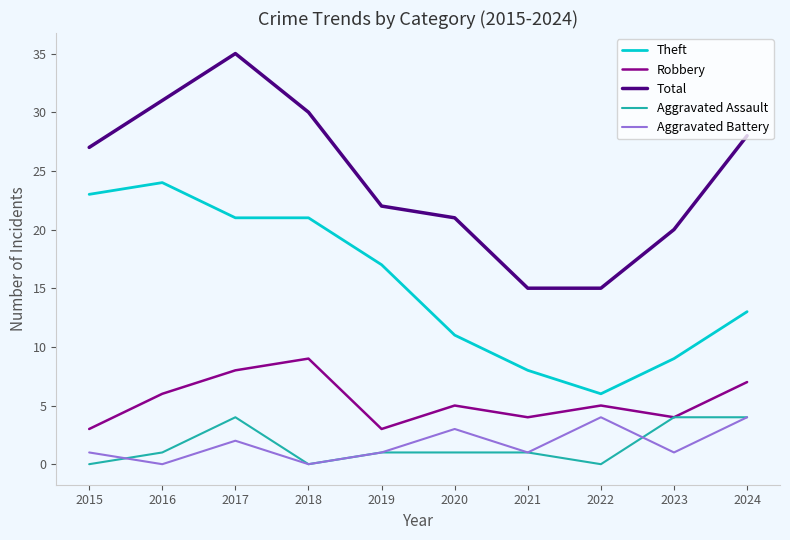

Which category has the lowest value in the Theft series?

2022